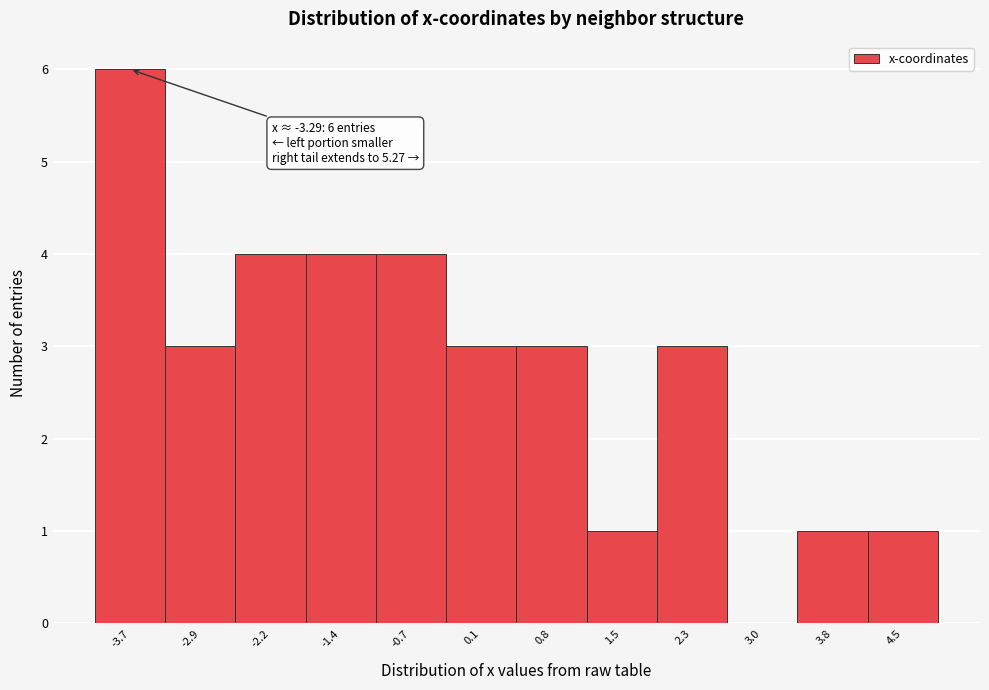

Reading left to right, list all the values displayed in this chart.

-3.7=6	-2.9=3	-2.2=4	-1.4=4	-0.7=4	0.1=3	0.8=3	1.5=1	2.3=3	3.0=0	3.8=1	4.5=1